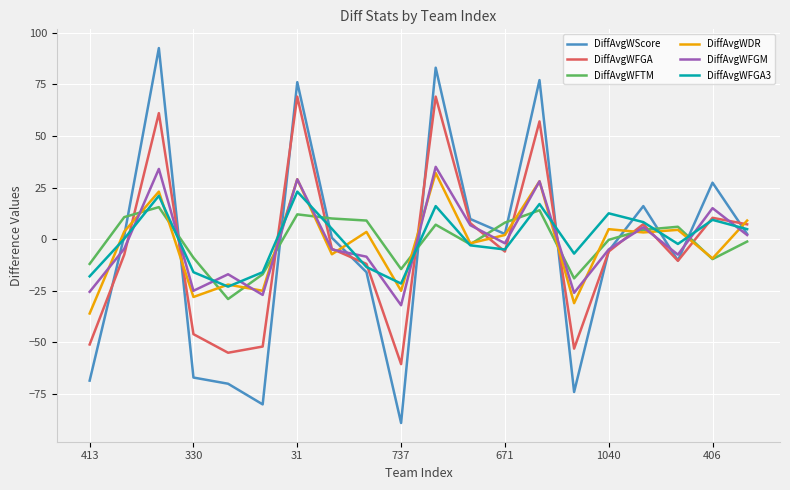

Which series has the widest spread of values?

DiffAvgWScore